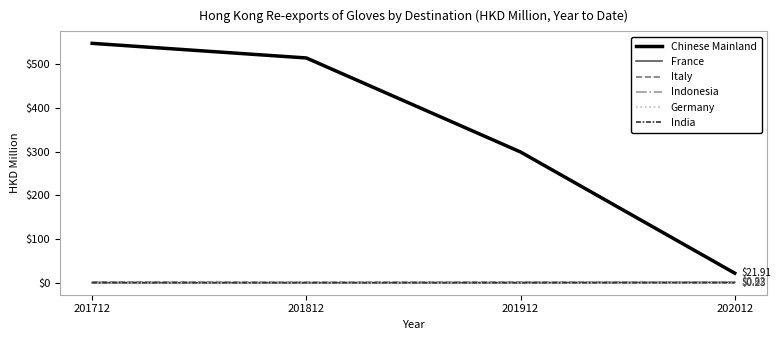

What is the spread (max minus min) of values at 201712?

547.7